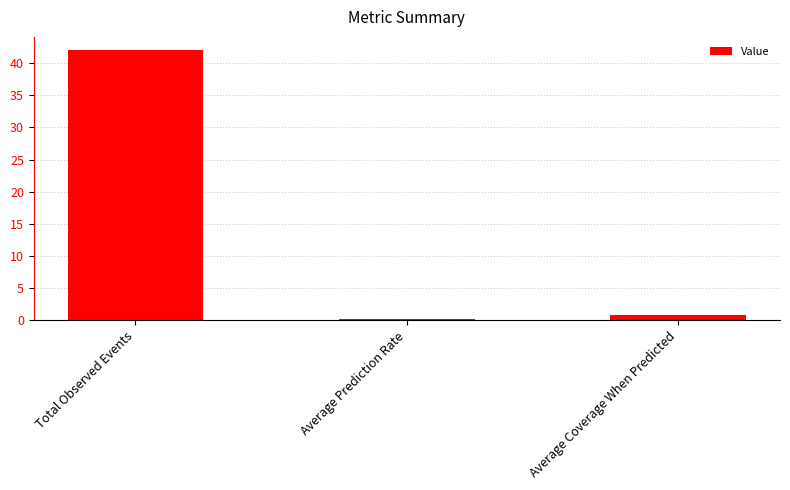

The value at Average Prediction Rate is 0.2. True or false?

True